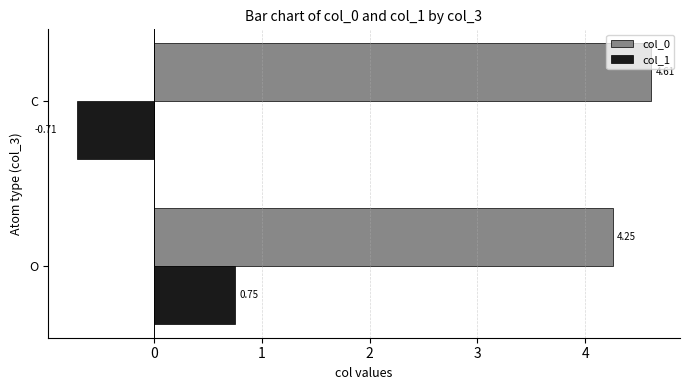

What is the average value of the col_0 series?

4.4